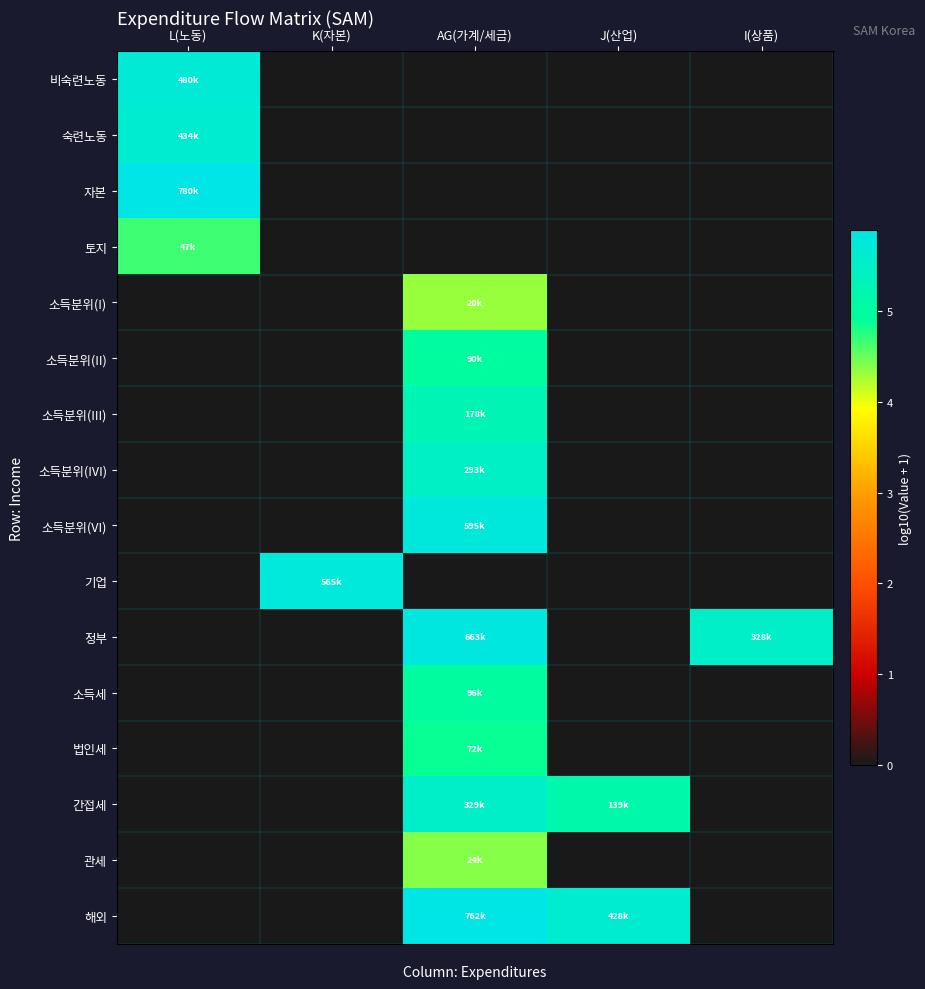

Which series changed the most between K(자본) and I(상품)?

기업